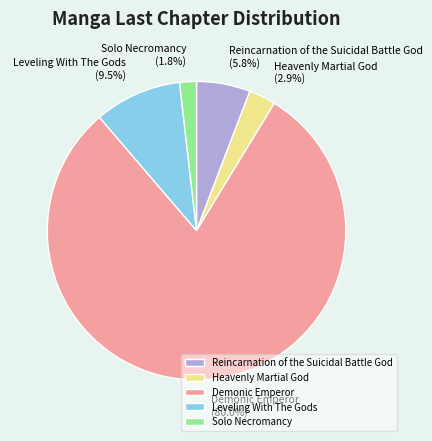

Count the number of slices in the pie.

5